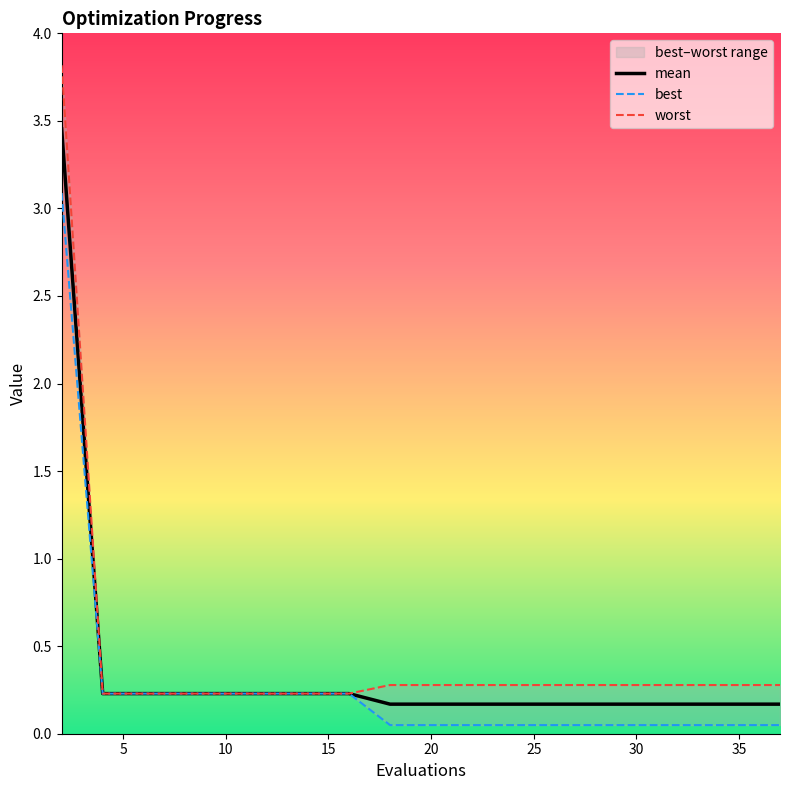

Does the chart display data point markers on the line(s)?

No